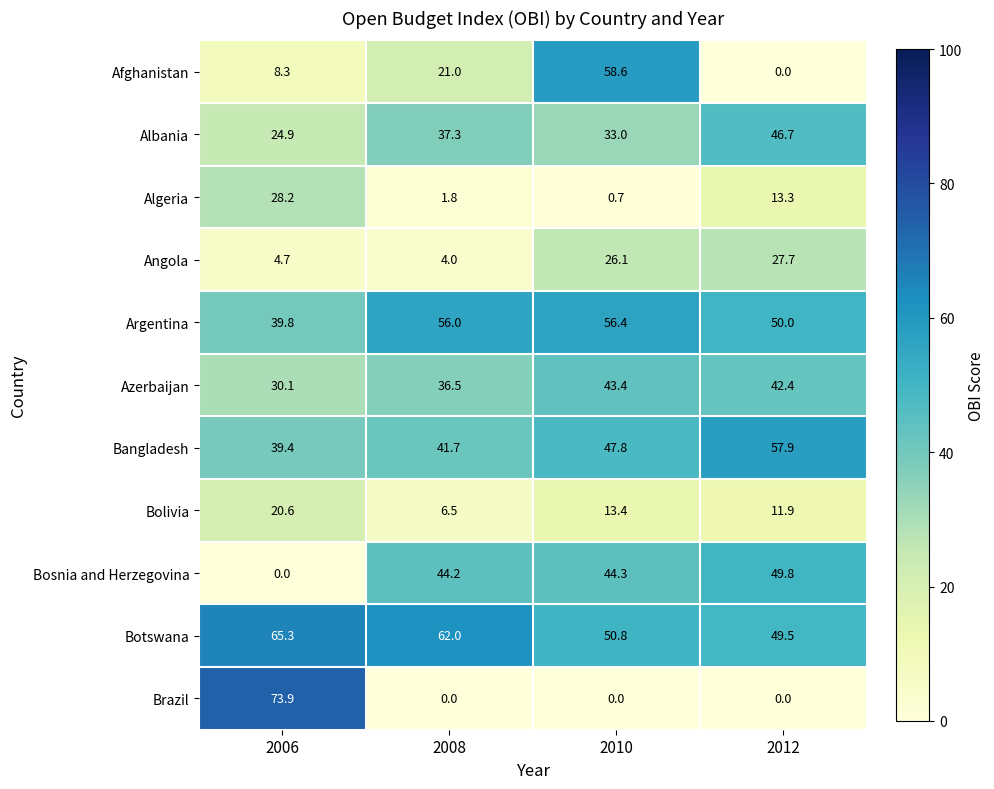

Where does the Azerbaijan series first go above 42?

2010